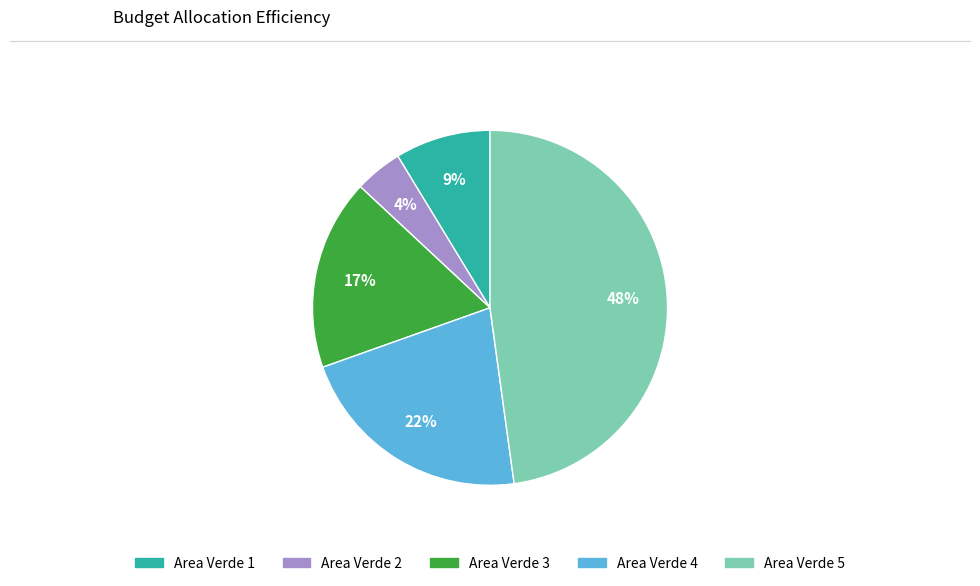

To the nearest percent, what is the average slice percentage?

20%